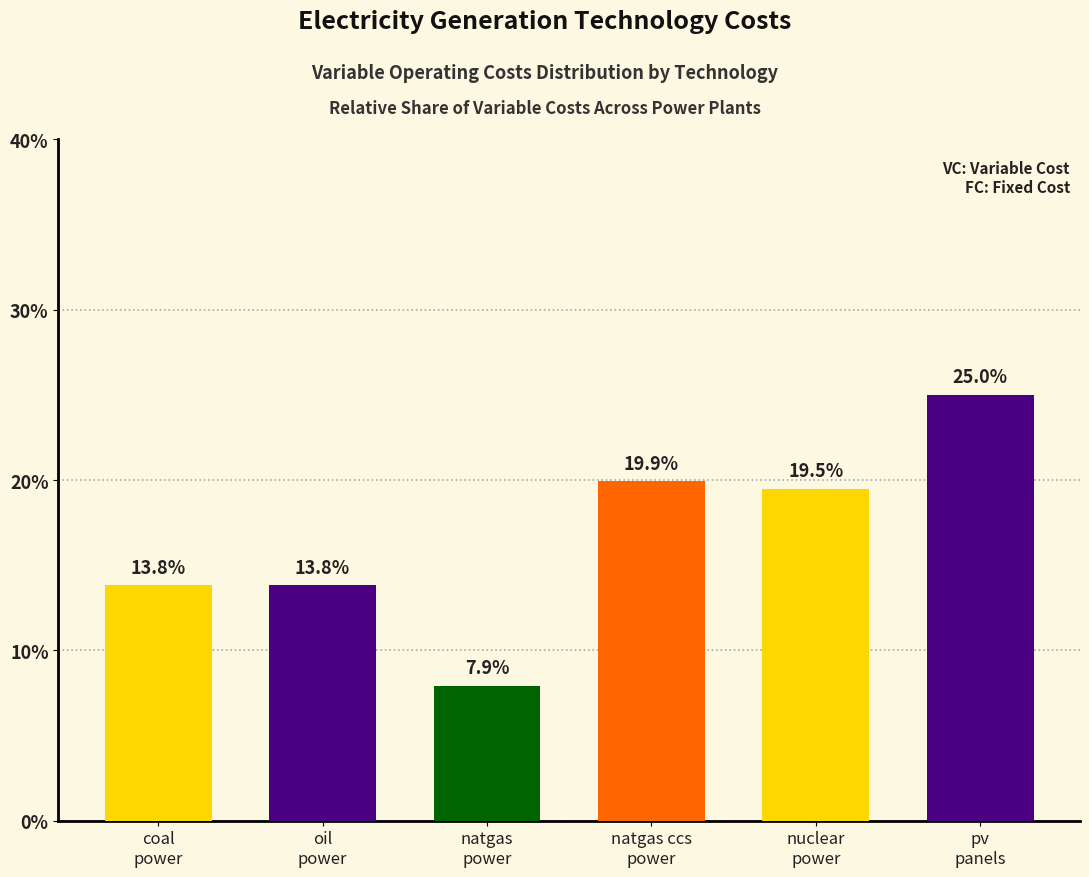

Reading left to right, extract all data points from this chart.

13.8	13.8	7.9	19.9	19.5	25.0